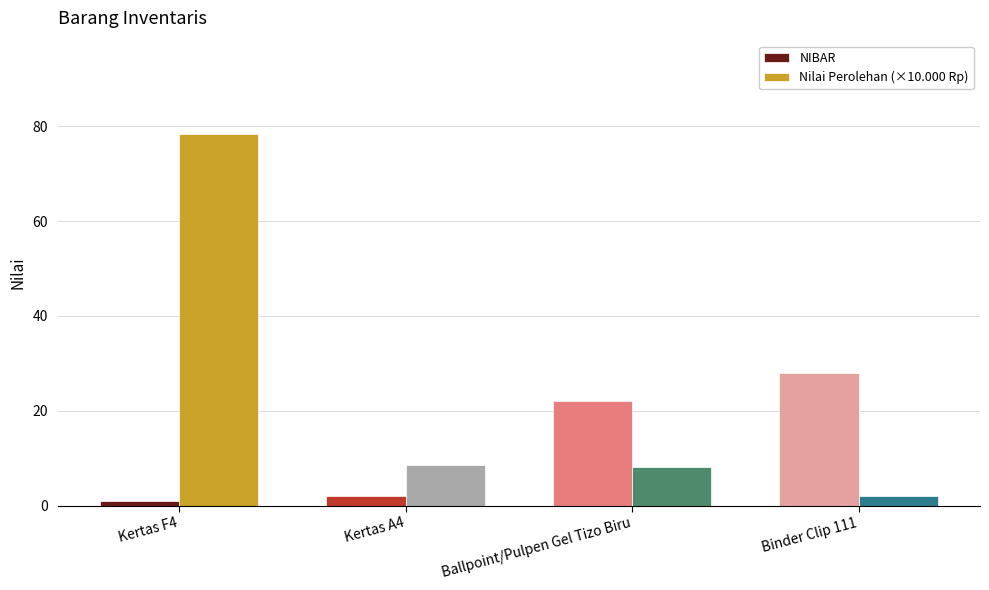

Is the value of NIBAR at Kertas F4 greater than the value of Nilai Perolehan (×10.000 Rp) at Ballpoint/Pulpen Gel Tizo Biru?

No